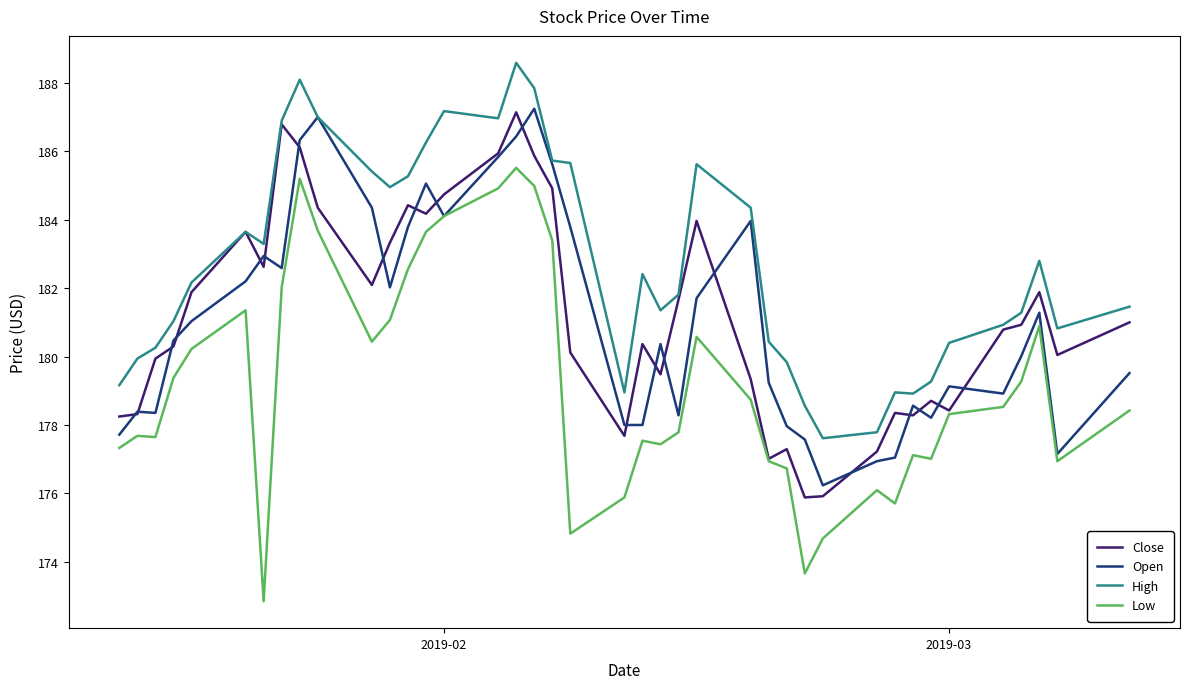

What is the greatest value displayed?

188.6